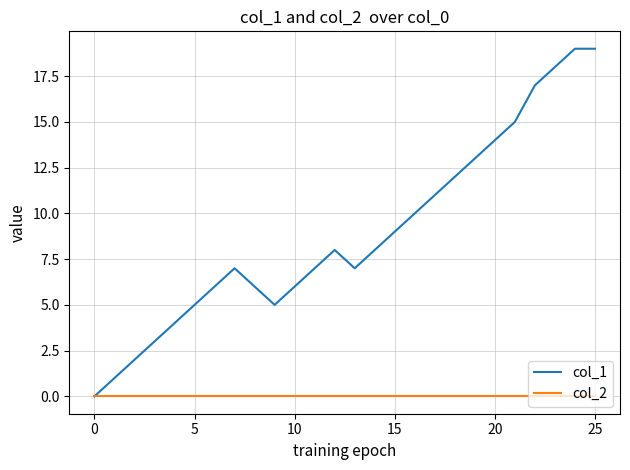

How many series are shown in this chart?

2